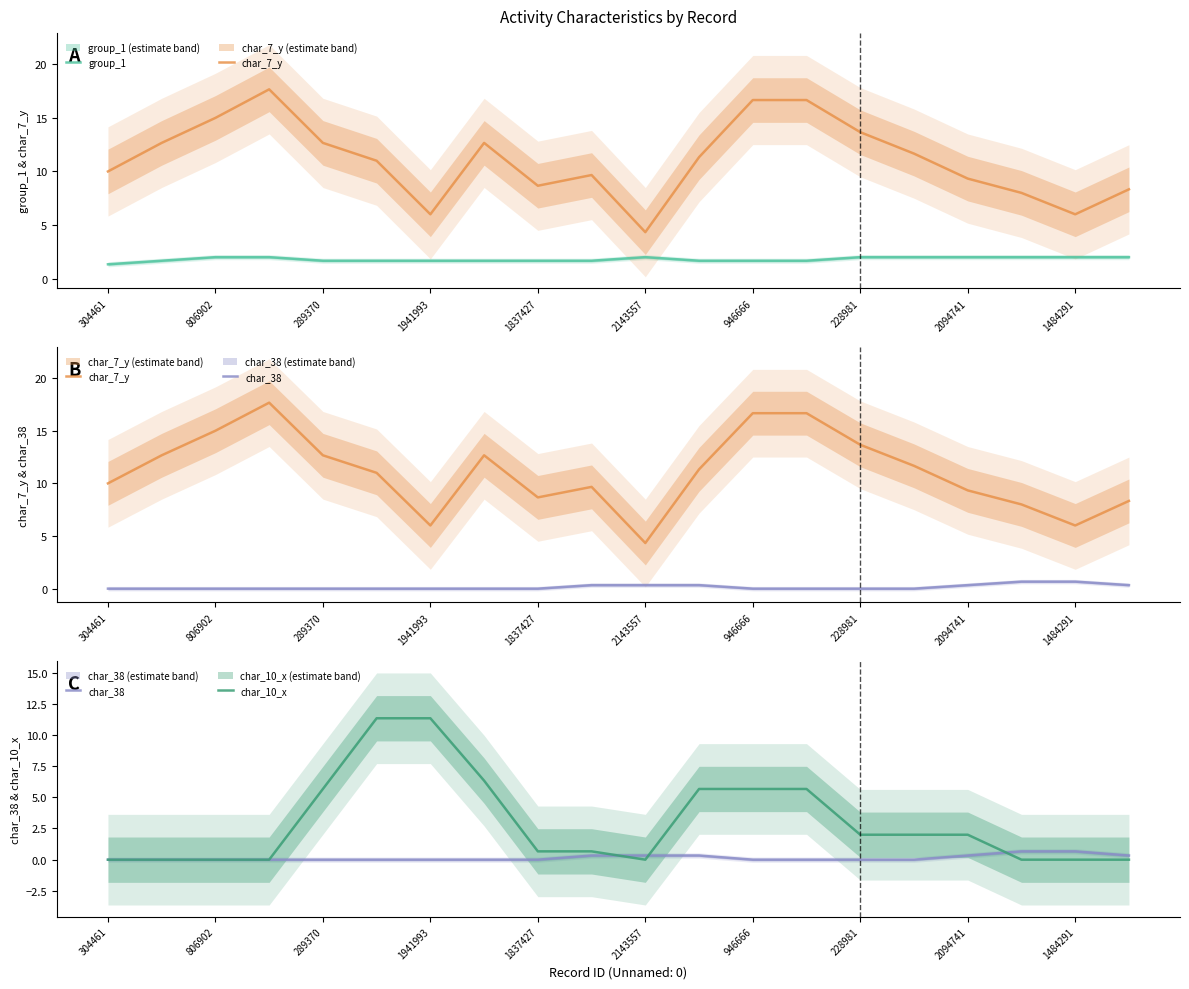

True or false: group_1 has more than 0 interior local peaks.

True